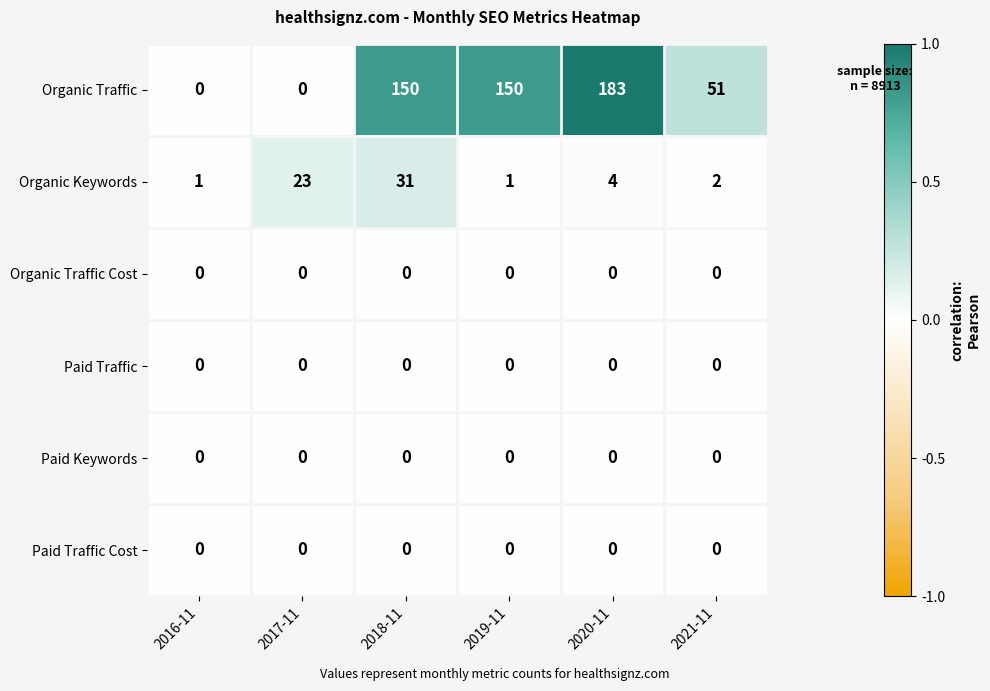

Is it true that Organic Traffic equals 183 at 2020-11?

True